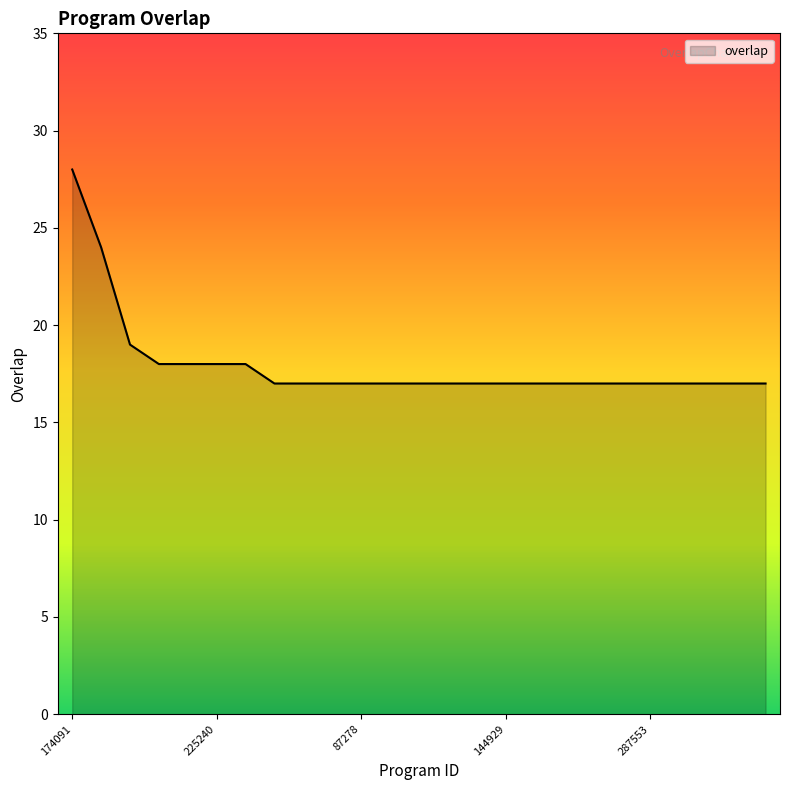

What is the greatest value displayed?

28